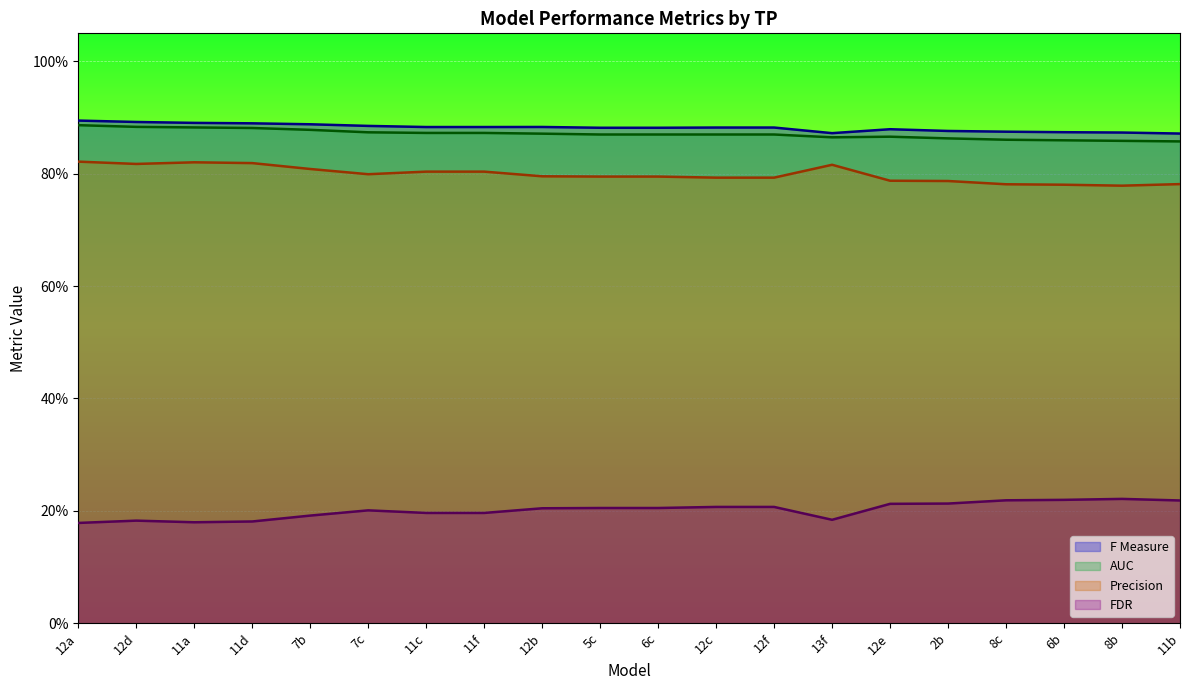

Count the number of data series in this chart.

4